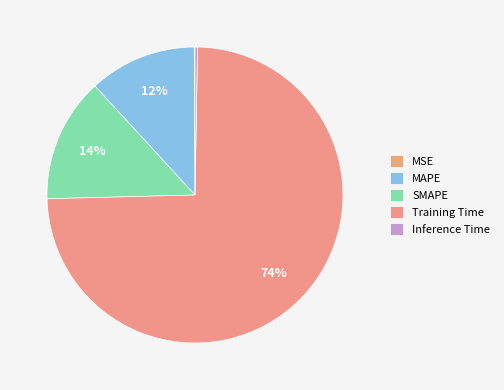

The SMAPE slice represents 14% of the pie. True or false?

True